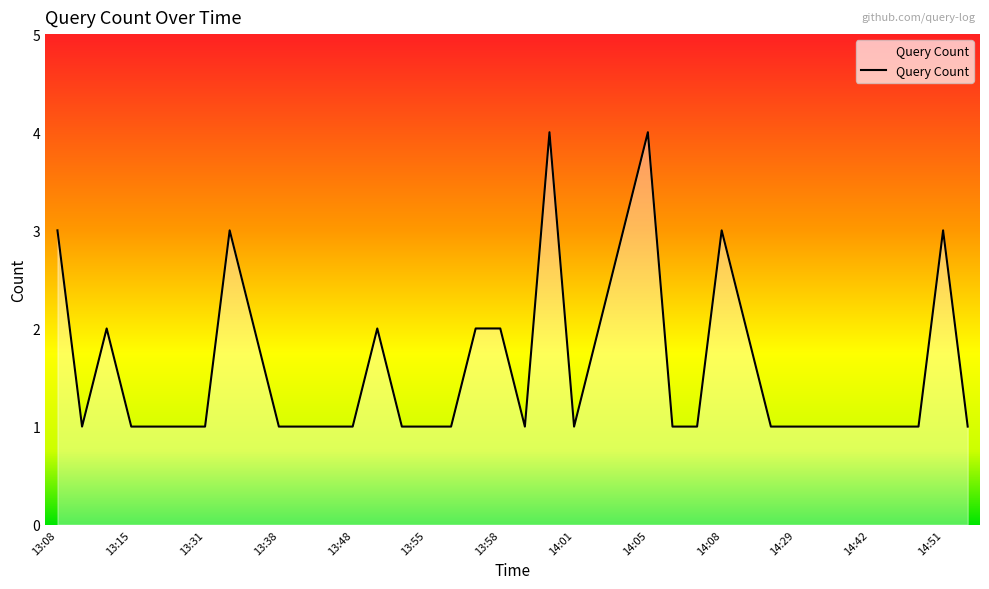

What is the difference between the maximum and minimum values?

3